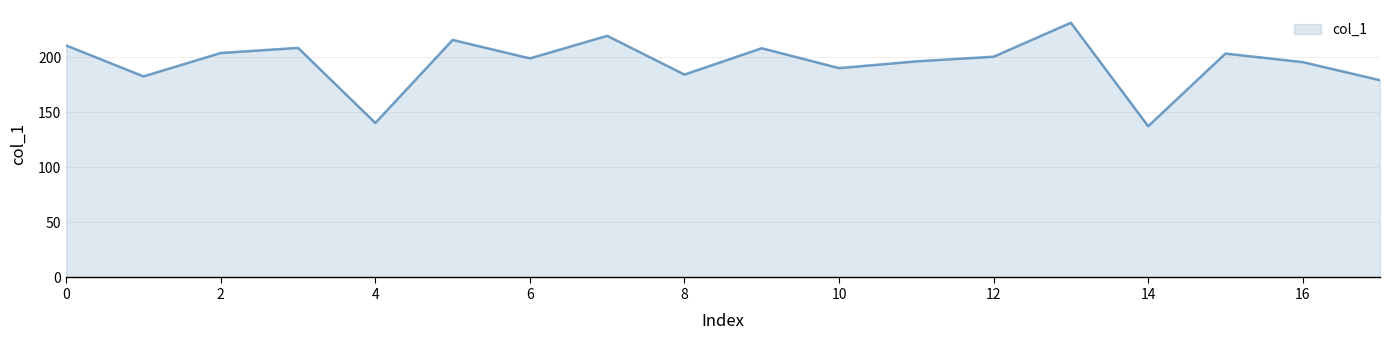

What is the average value?

194.9